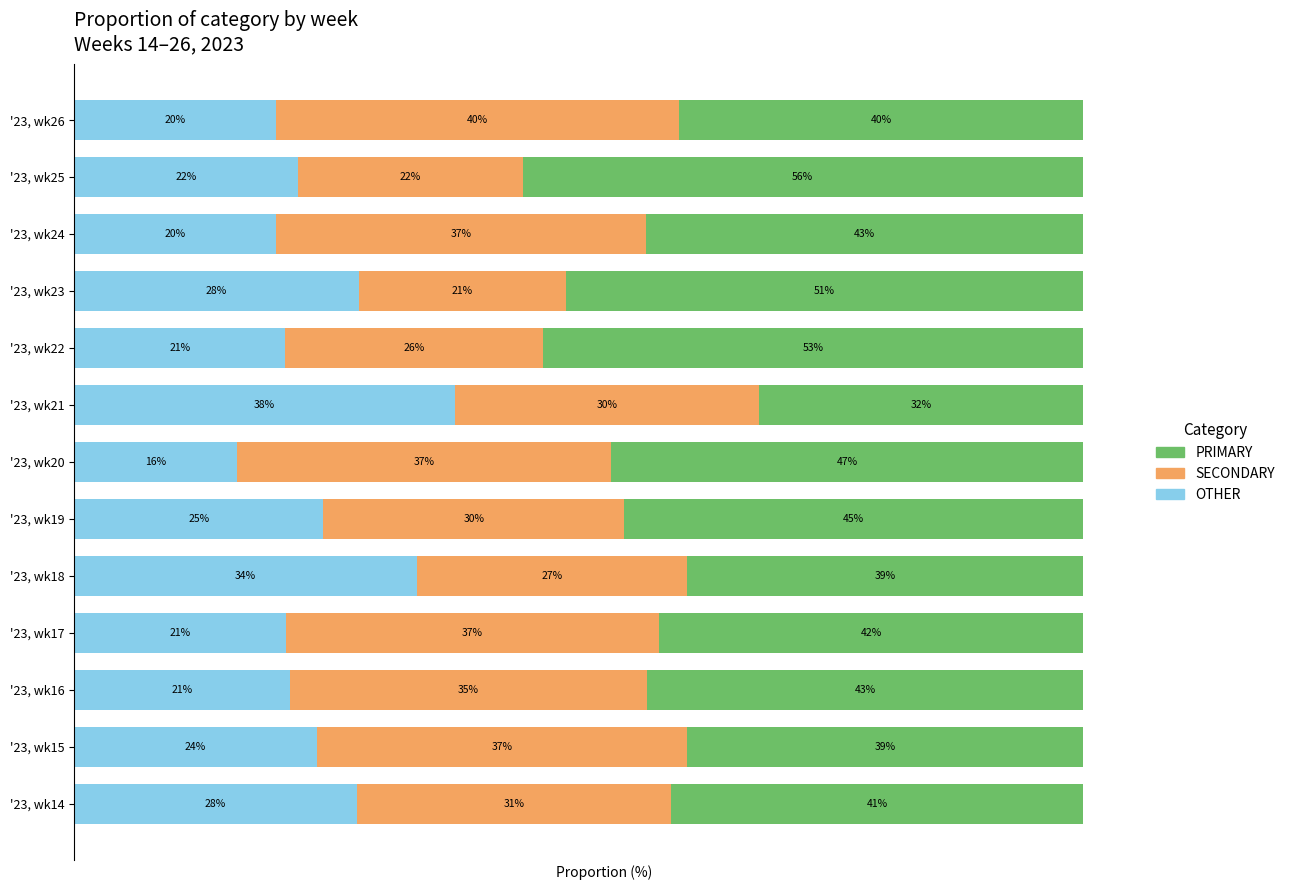

At which label does OTHER reach its peak?

'23, wk21